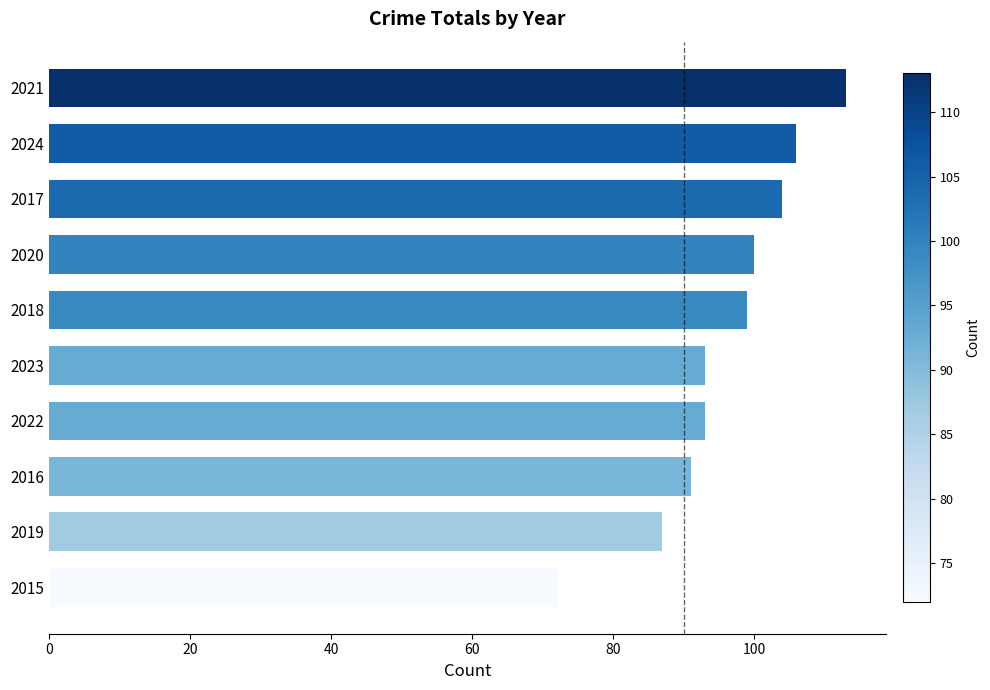

Does the chart contain stacked bars?

No